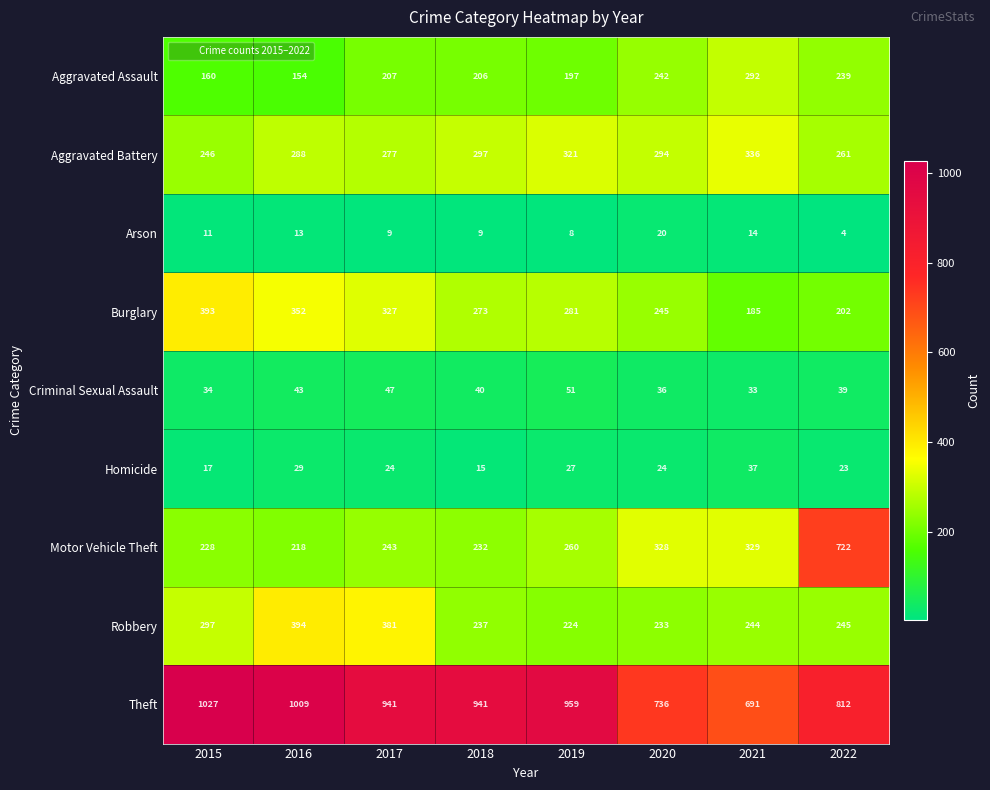

What is the difference between the Homicide values at 2022 and 2016?

6